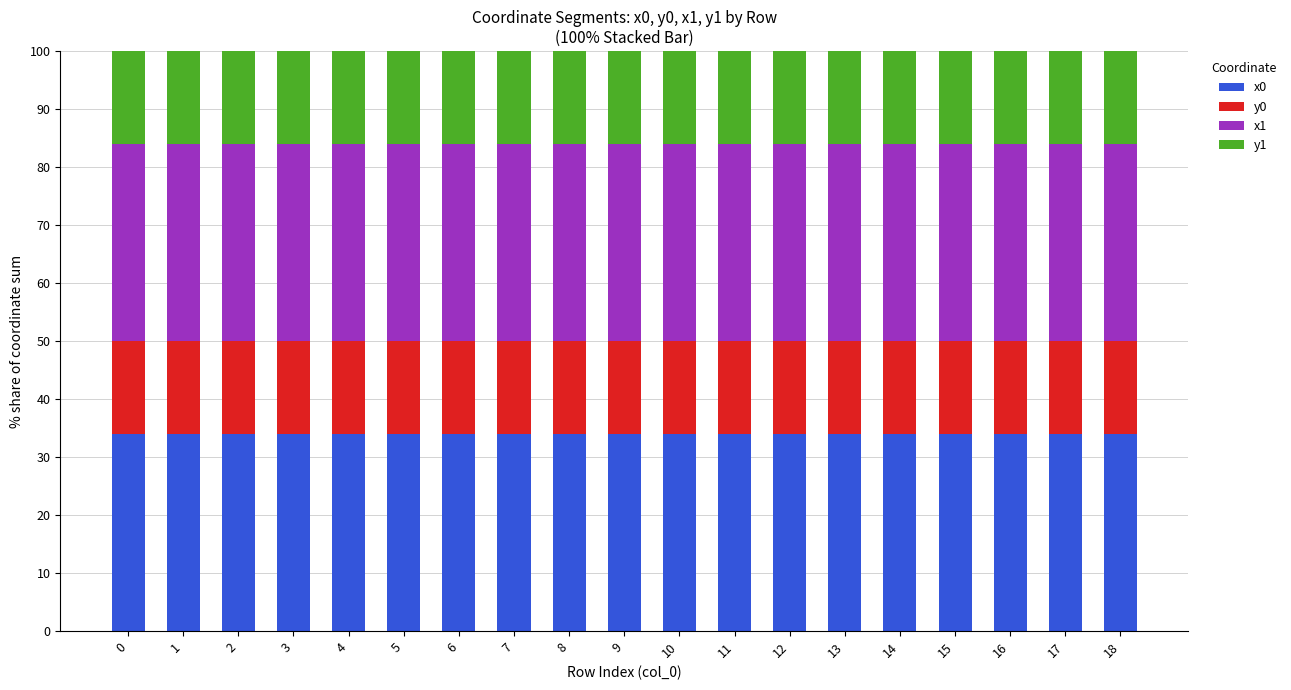

What is the total value across all series at 2?

100.0